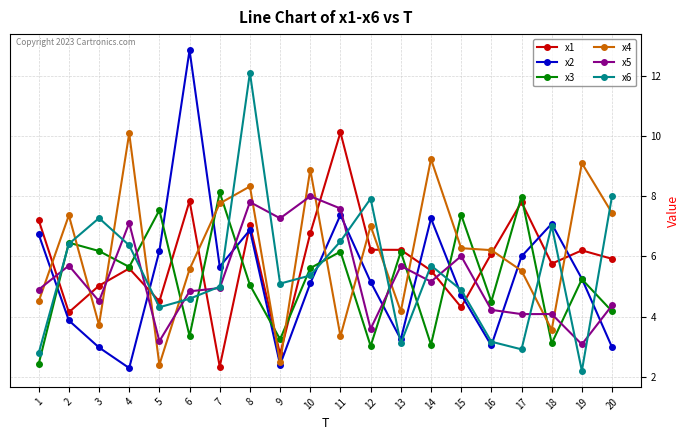

Is it true that x5 equals 4.8 at 6?

True